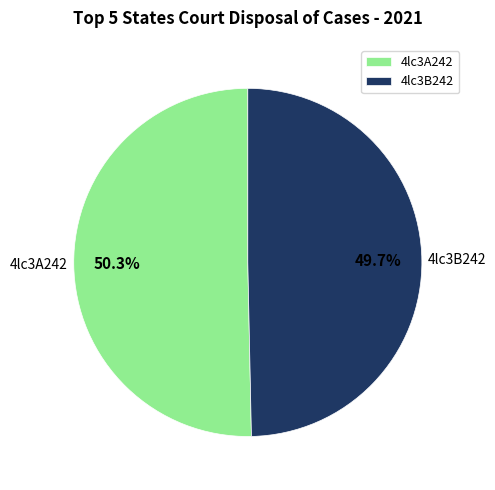

To the nearest percent, what portion does 4lc3A242 represent?

50%